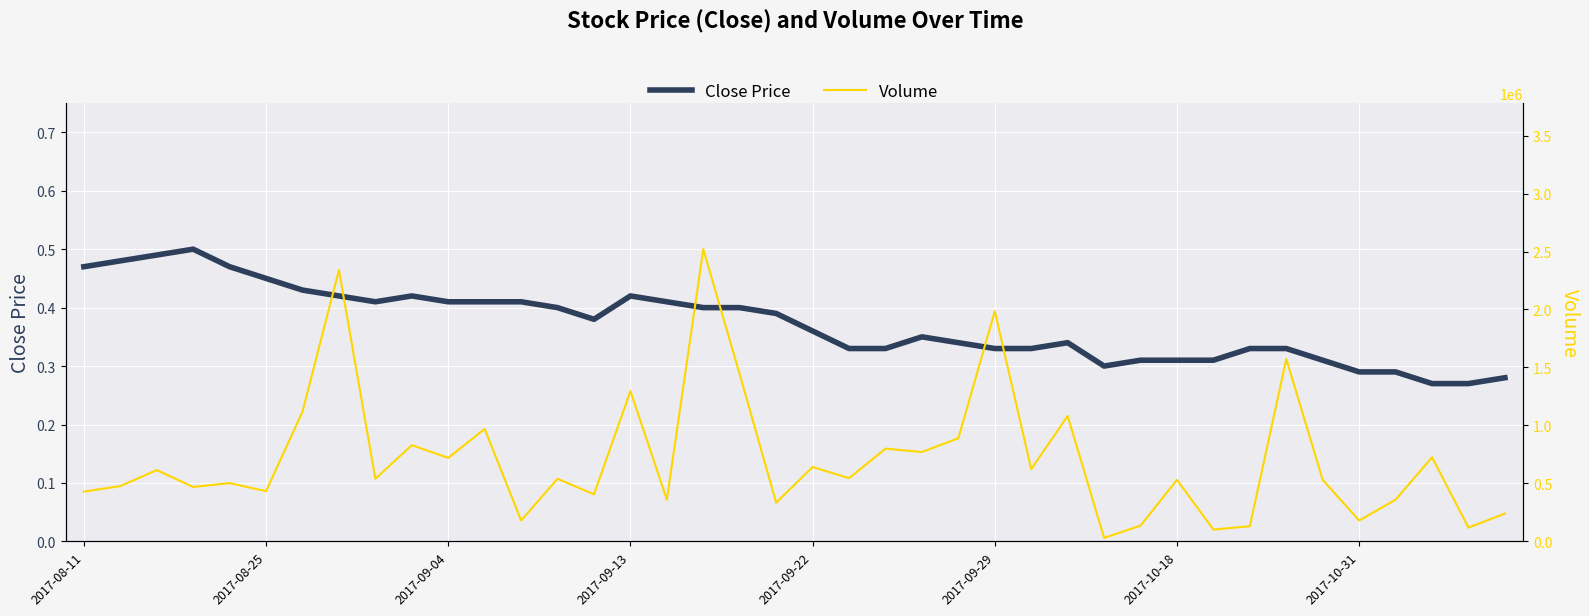

True or false: Close Price and Volume cross at least once.

False